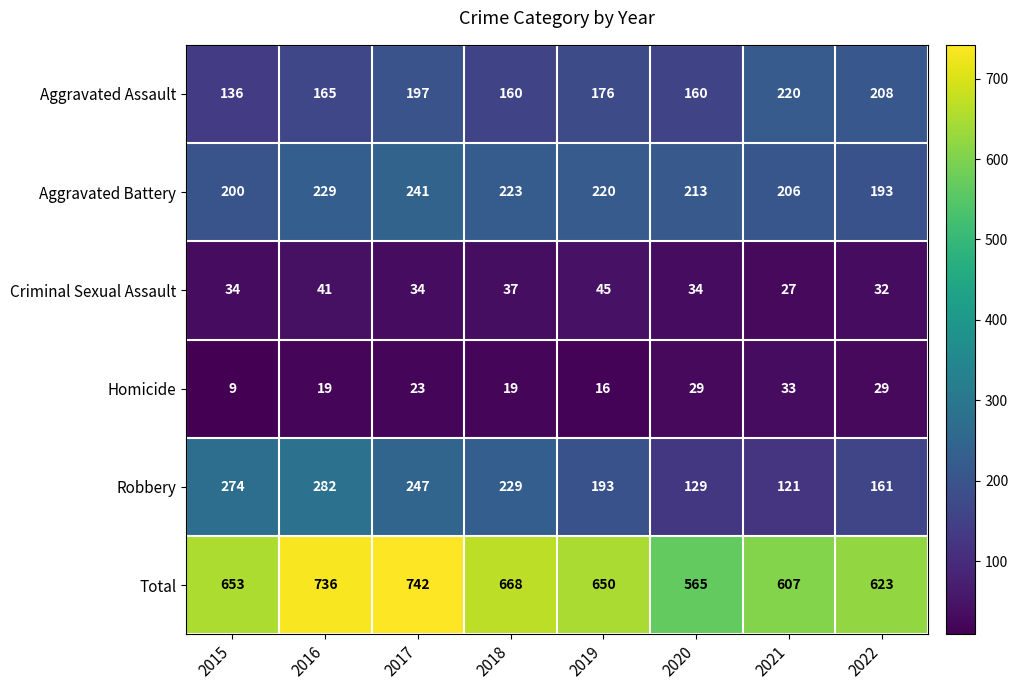

What is the difference between the Total values at 2020 and 2019?

85